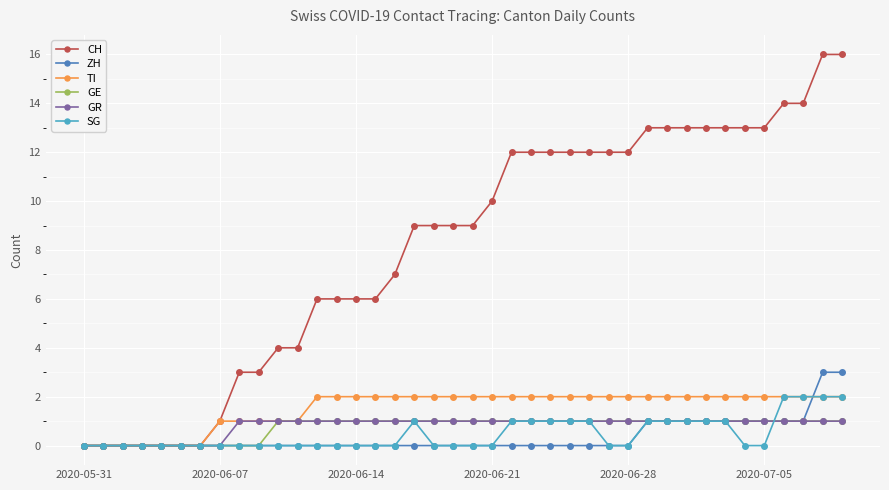

What are all the series names shown in the legend?

CH, ZH, TI, GE, GR, SG